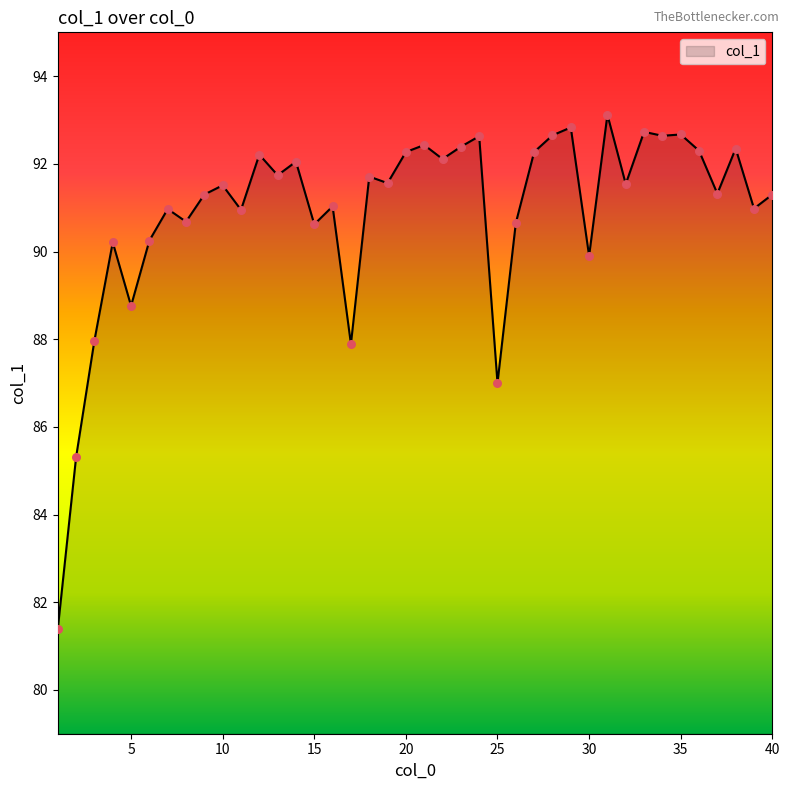

What is the greatest value displayed?

93.1